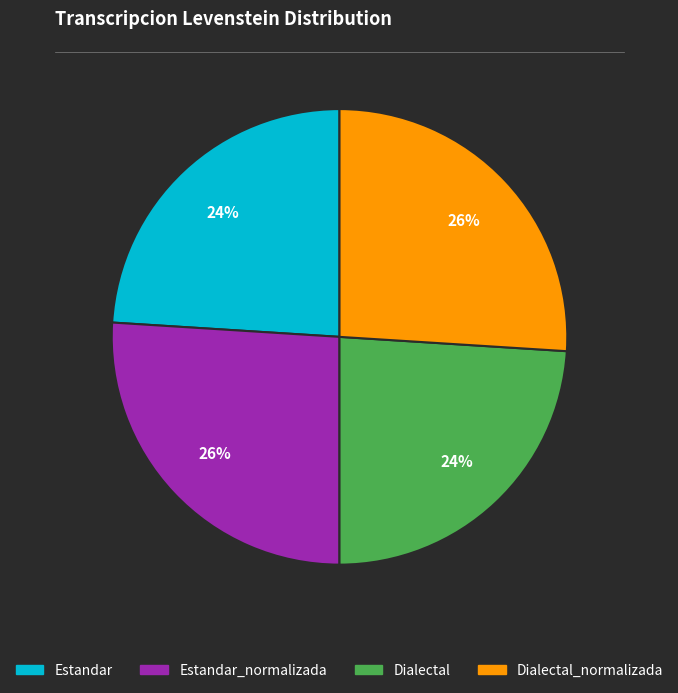

To the nearest percent, what is the difference between the largest and smallest slice percentages?

2%